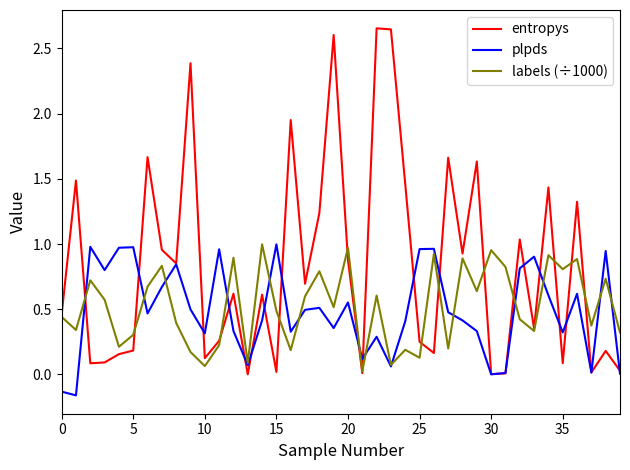

Which series has the largest total across all categories?

entropys